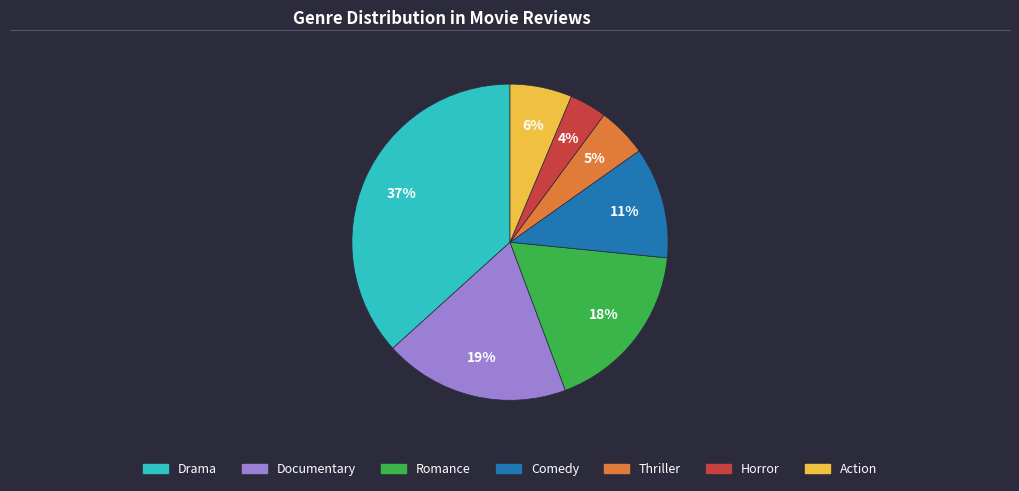

Approximately how many times larger is the value at Romance compared to Documentary?

0.9